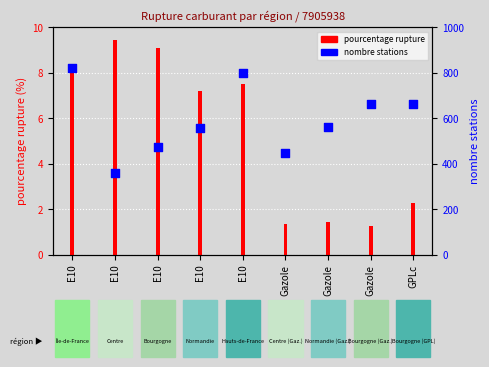

Which series contains the lowest Y value?

pourcentage rupture